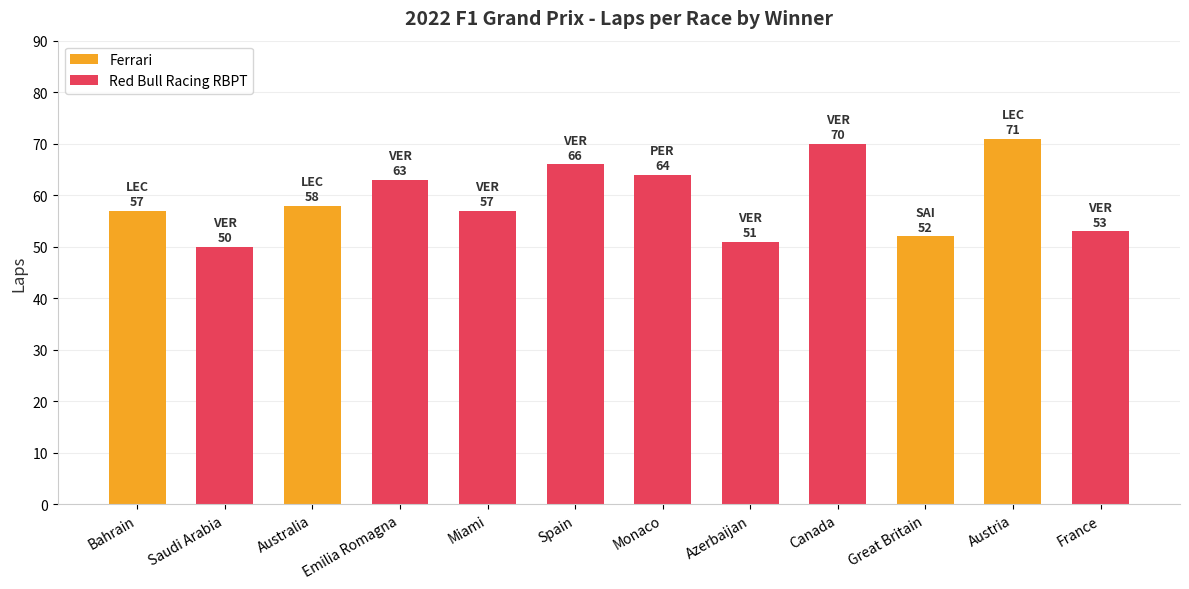

Which category has the highest value across all series?

Austria